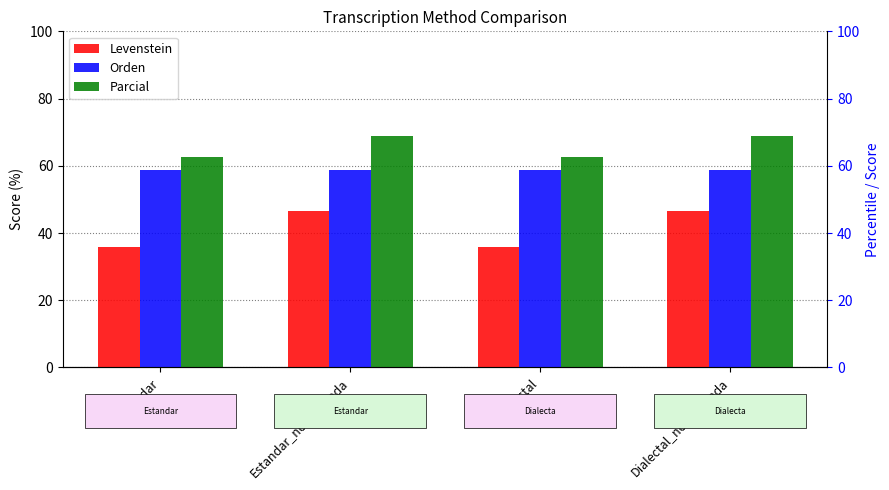

What are all the series names shown in the legend?

Levenstein, Orden, Parcial